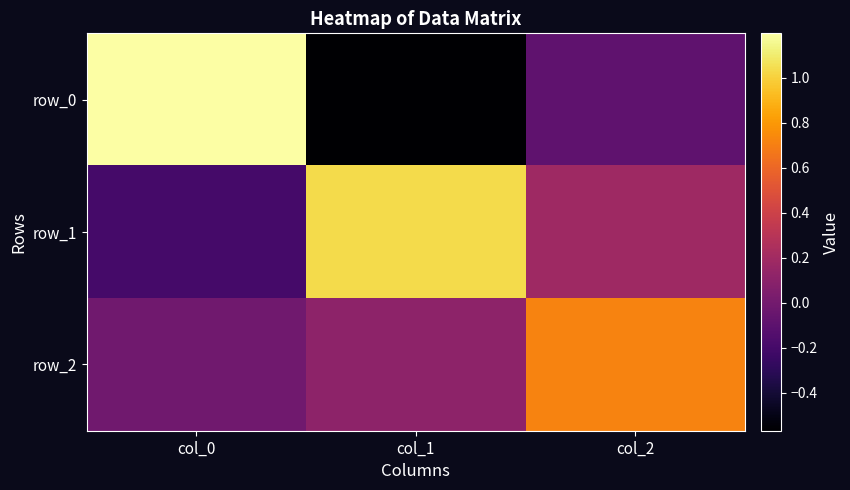

What is the difference between the highest and lowest values at col_0?

1.4